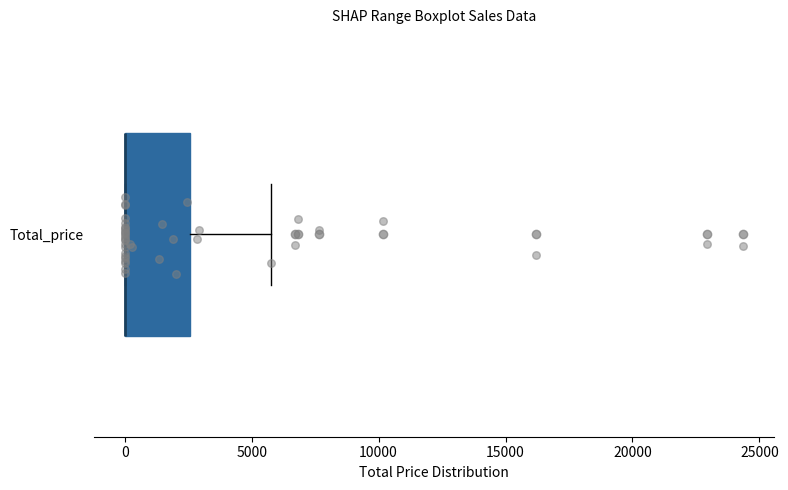

Read this box plot against the x-axis: the position of the median line, the range covered by the box, and the ends of both whiskers. The values are not printed on the chart, so give them approximately, as read against the axis.

median 0 (drawn on the box's left edge), box 0 to 2500, whiskers 0 to 6000